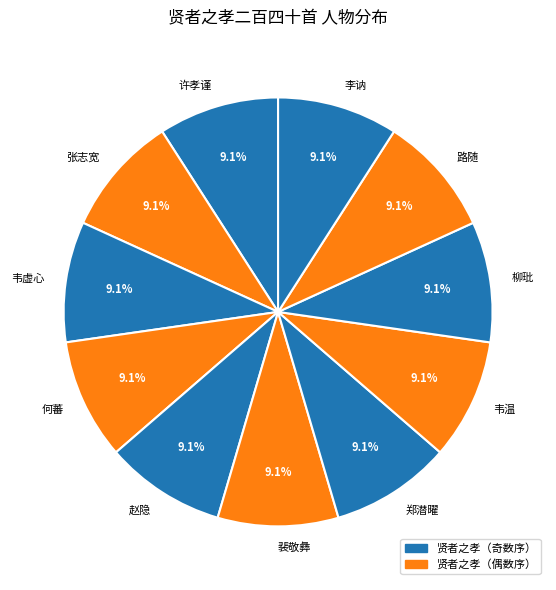

True or false: 赵隐 accounts for 9% of the total.

True